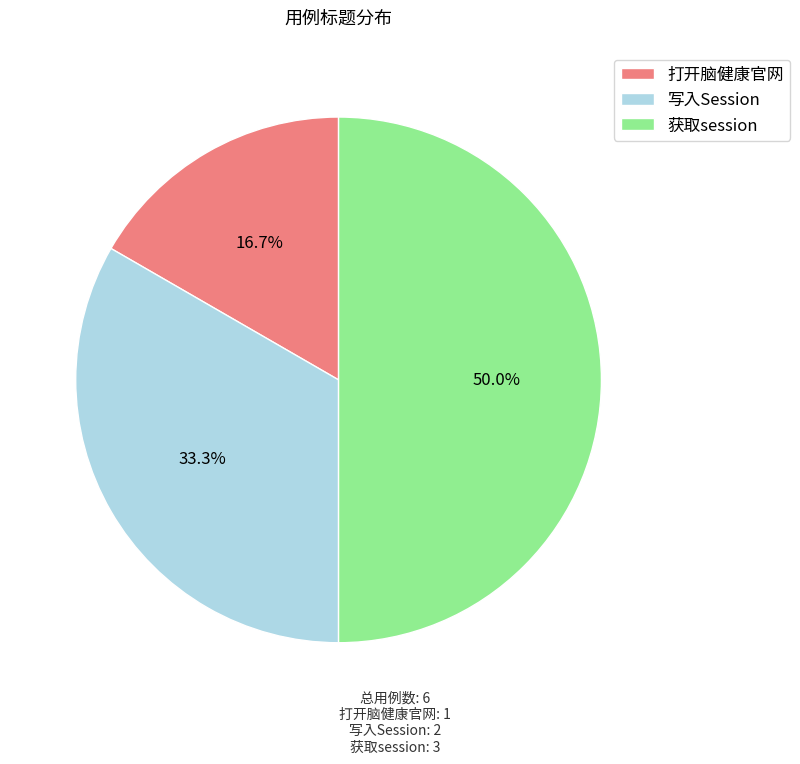

How many segments does this pie chart have?

3